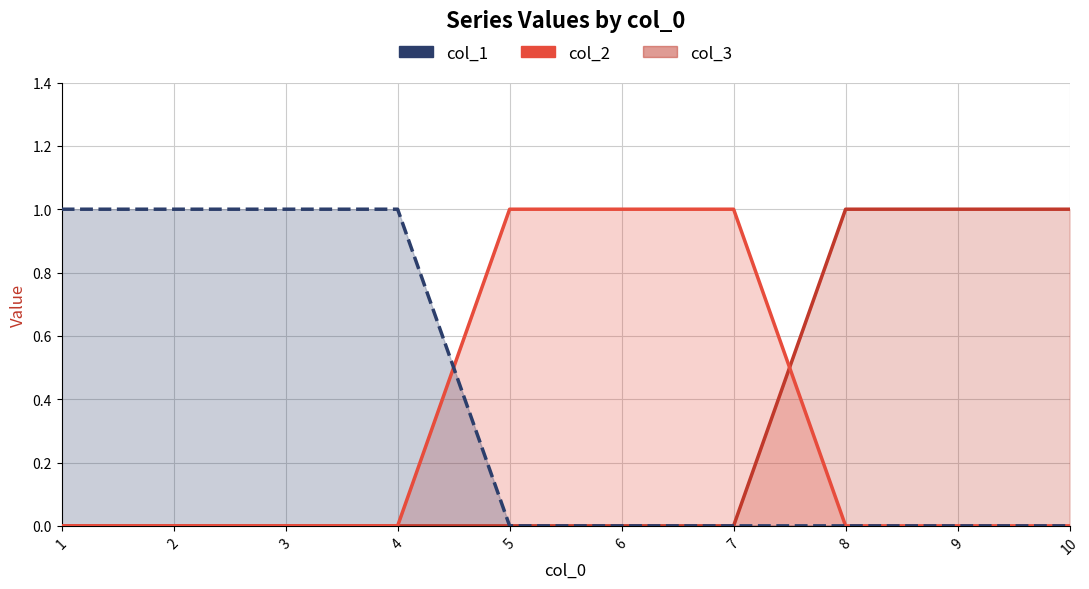

Reading left to right, transcribe all the data shown in this chart.

col_3 line: 0	0	0	0	0	0	0	1	1	1
col_2 line: 0	0	0	0	1	1	1	0	0	0
col_1 line: 1	1	1	1	0	0	0	0	0	0